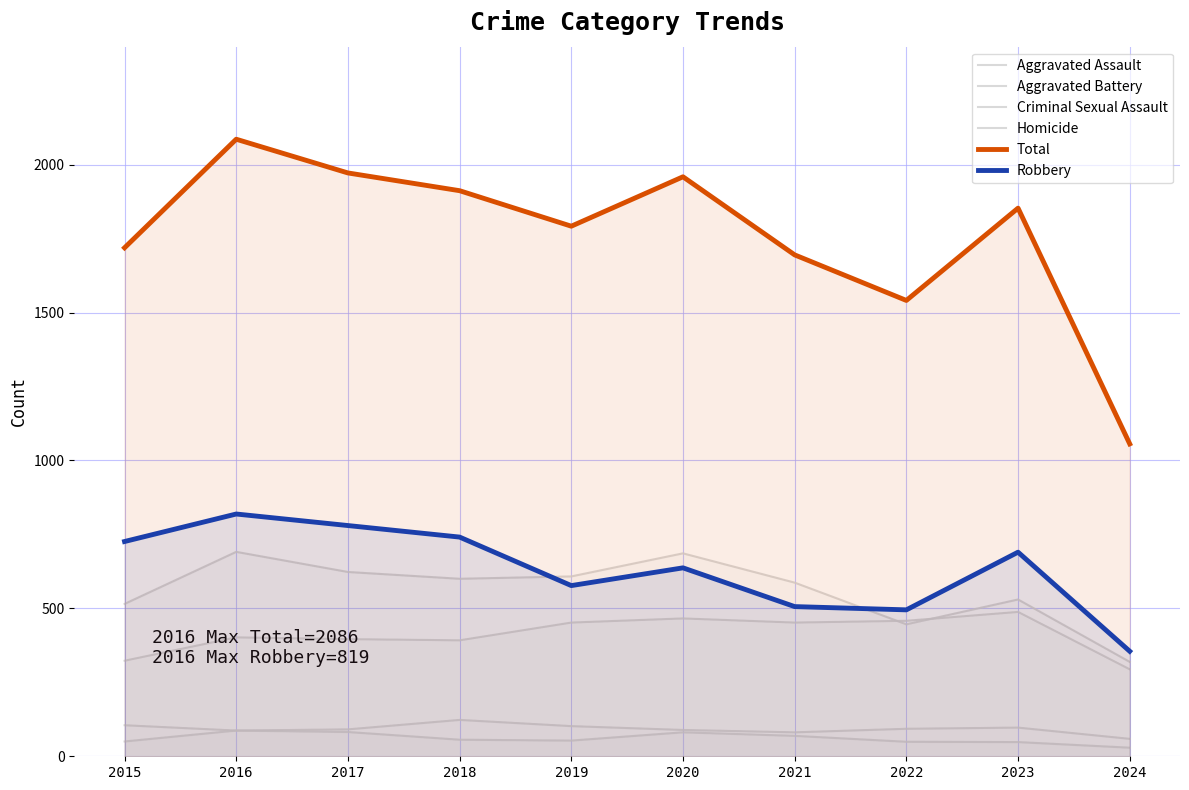

Which series changed the most between 2019 and 2024?

Total